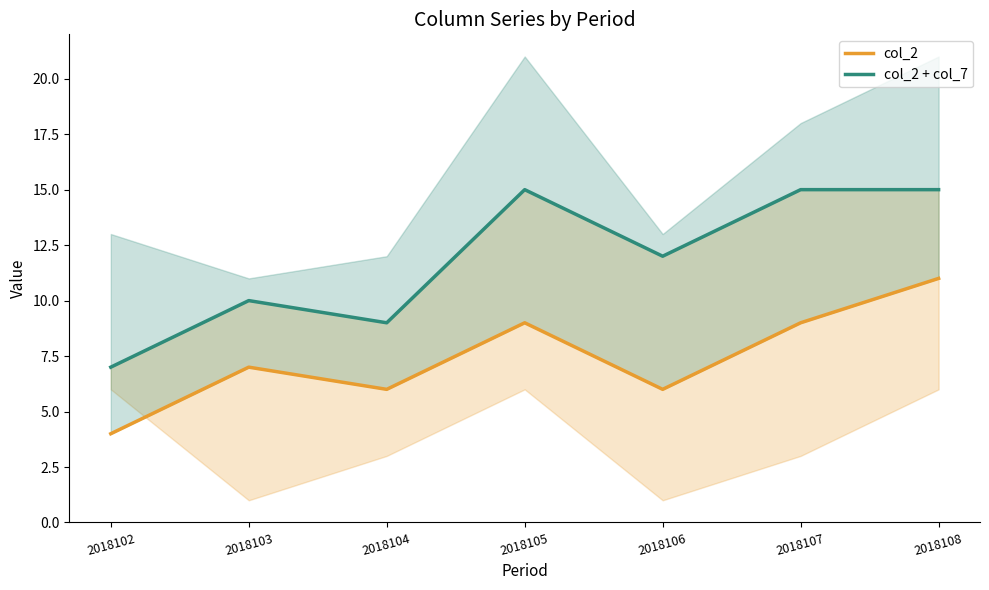

How many values in the col_2 + col_7 series are below 12?

3